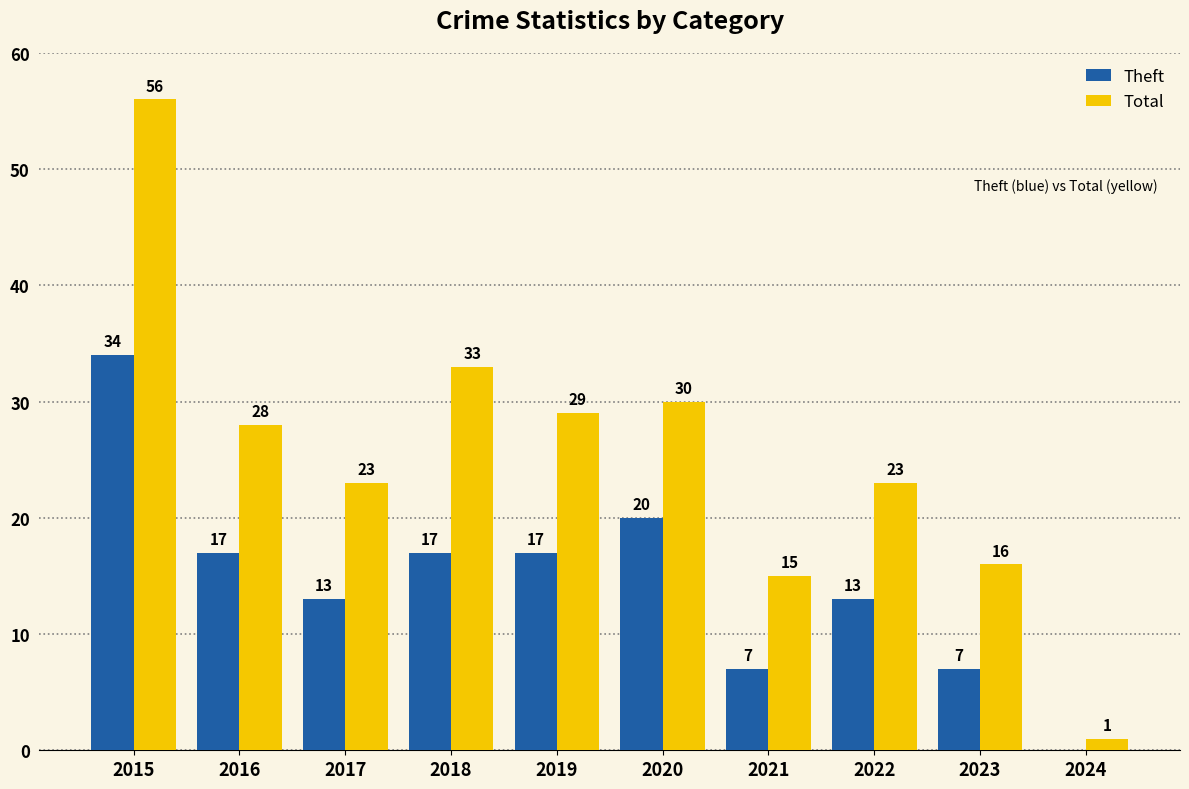

The Total series shows 33 at 2018. True or false?

True